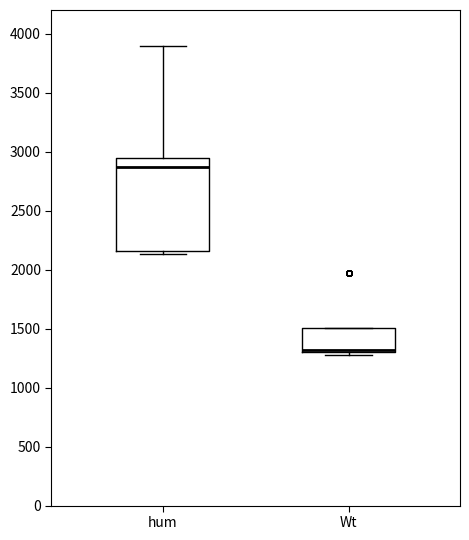

Reading left to right, read every box against the y-axis: the position of its median line, the range the box covers, and the ends of its whiskers. The values are not printed on the chart, so give them approximately, as read against the axis.

hum: median 2850, box 2150 to 2950, whiskers 2150 (just below the box's lower edge) to 3900
Wt: median 1300 (drawn on the box's lower edge), box 1300 to 1500, whiskers 1250 to 1500